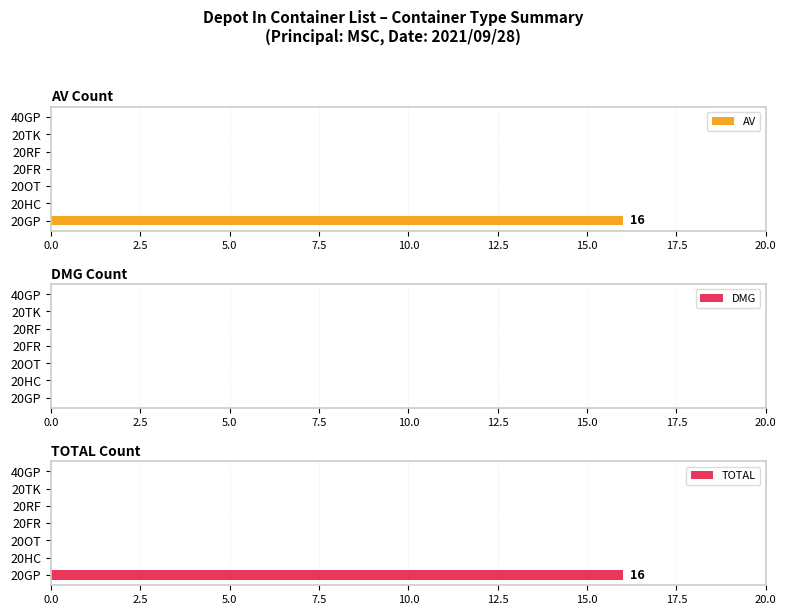

How many bars are there in each group?

3